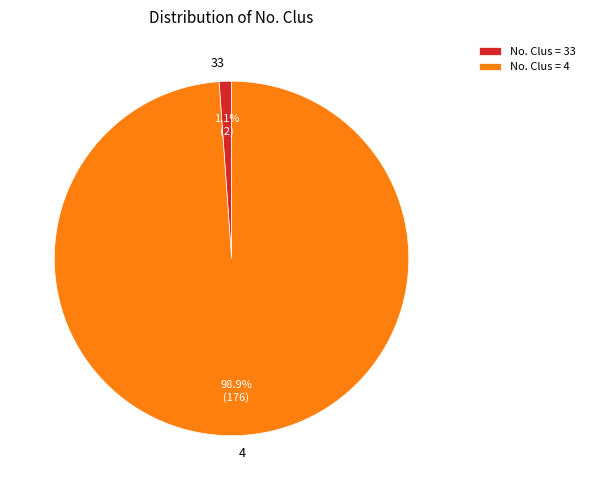

Combined, do 4 and 33 account for over 50%?

Yes